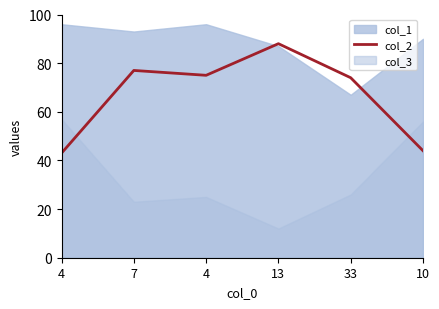

True or false: there are more than 1 points higher than both neighbors.

True